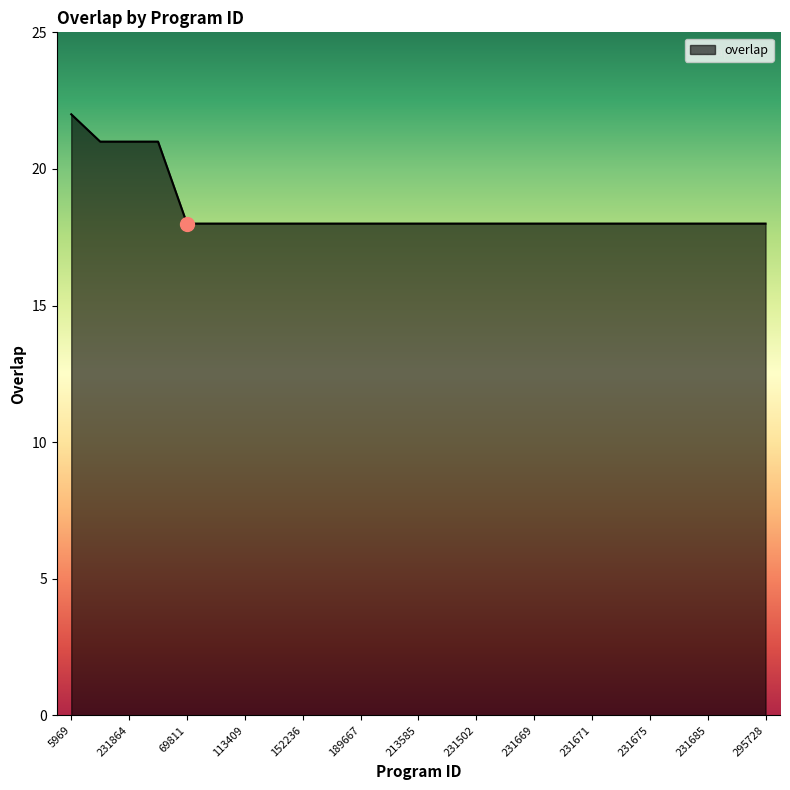

Reading right to left, extract all data points from this chart.

18	18	18	18	18	18	18	18	18	18	18	18	18	18	18	18	18	18	18	18	18	21	21	21	22